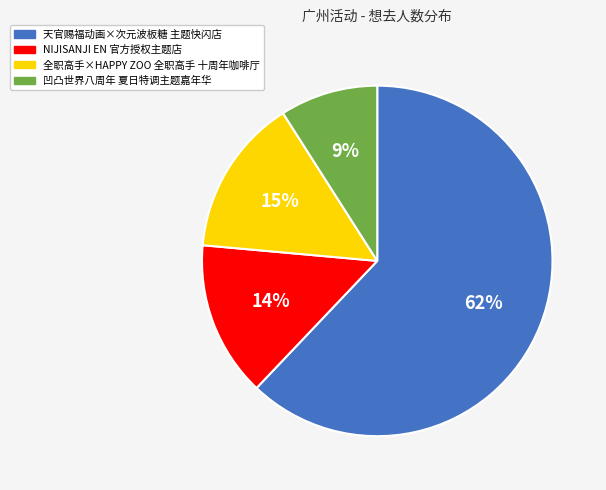

To the nearest percent, what percentage of the pie is 凹凸世界八周年 夏日特调主题嘉年华?

9%